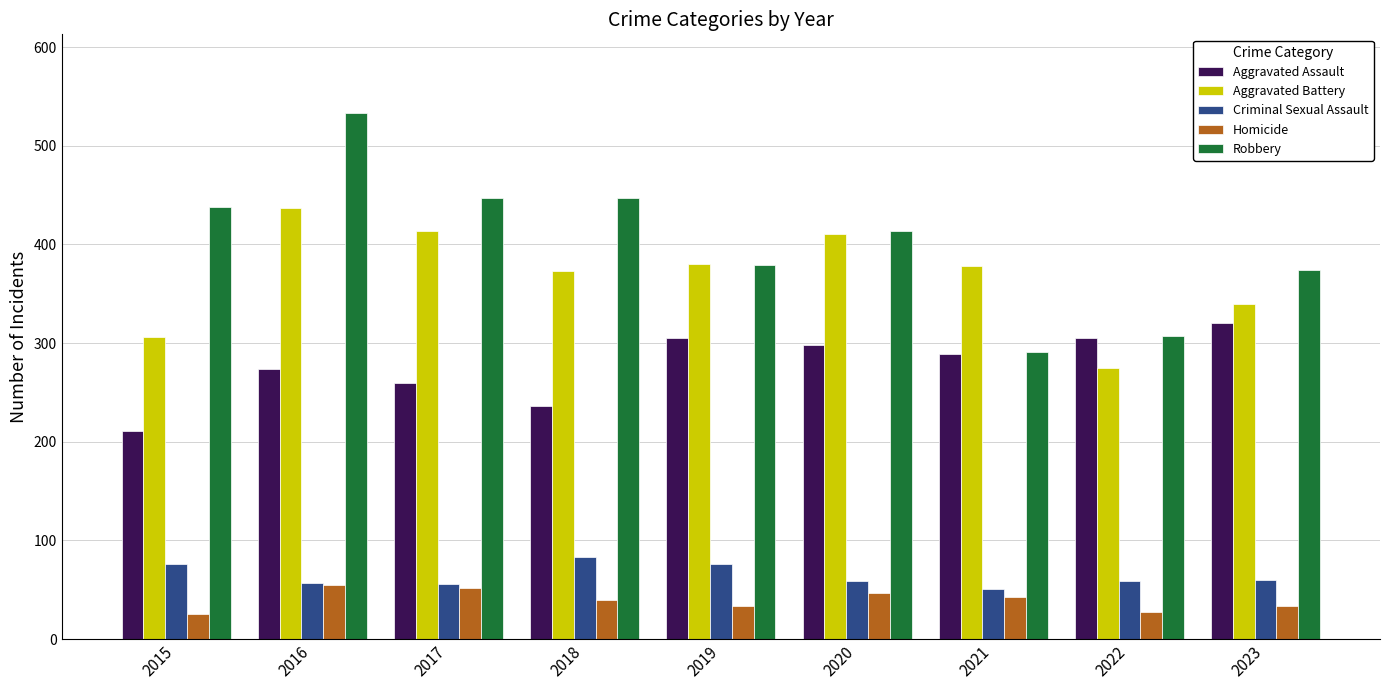

Which series has the widest spread of values?

Robbery